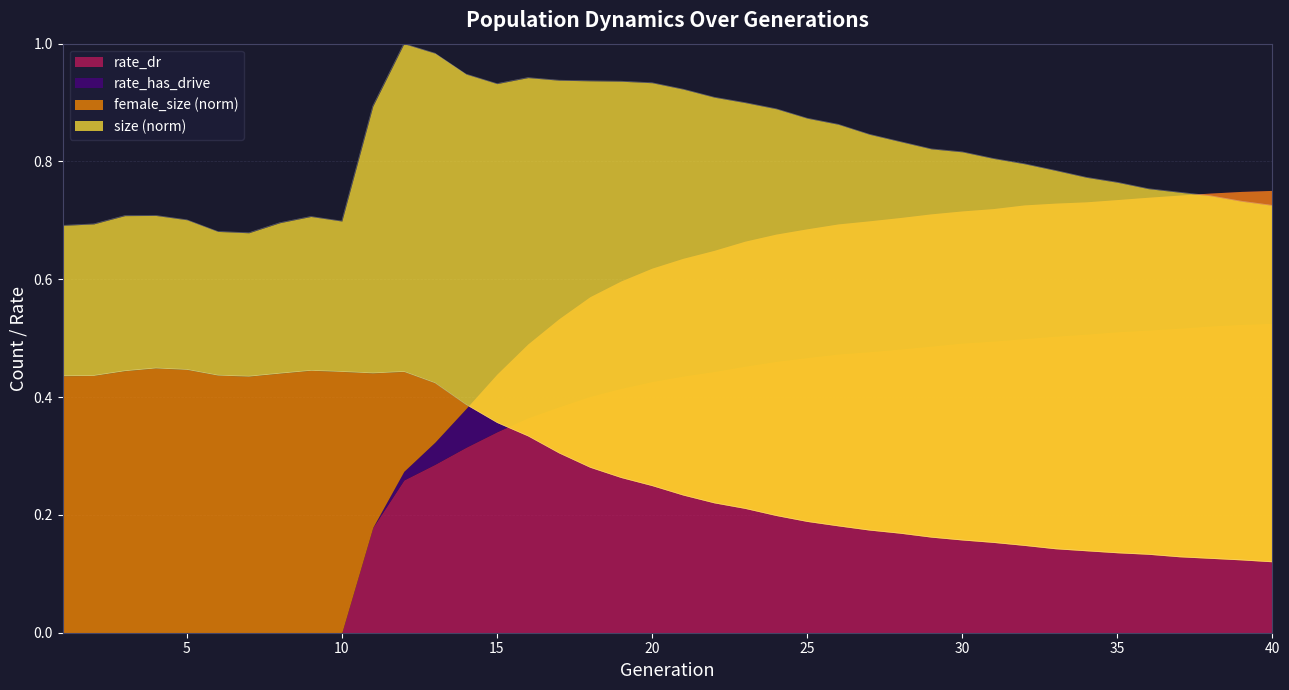

True or false: size and female_size cross at least once.

False